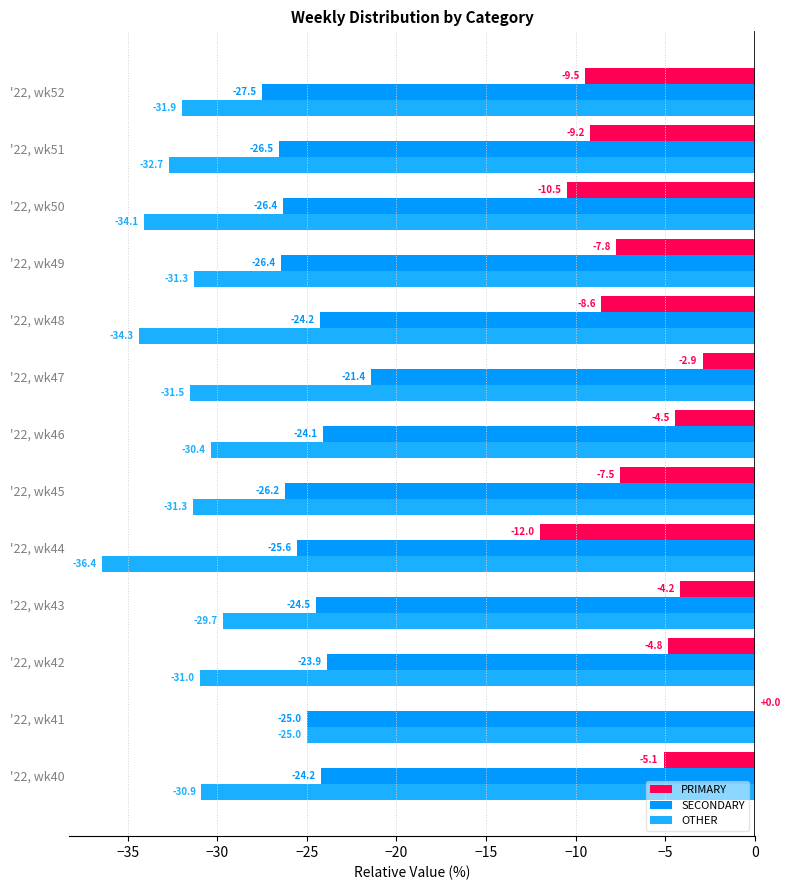

How many values in the PRIMARY series exceed -7?

6